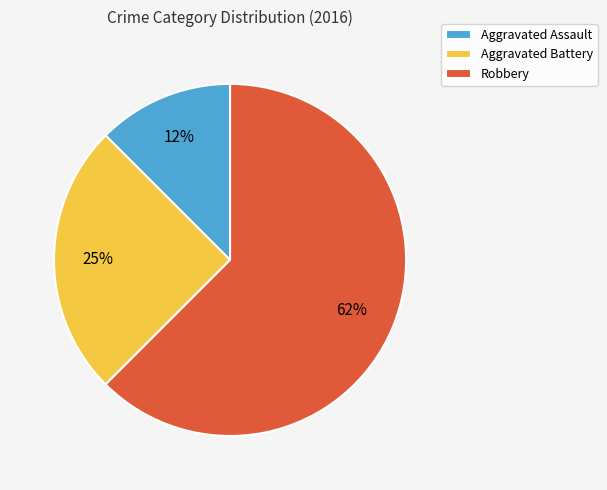

Which slice is the largest?

Robbery